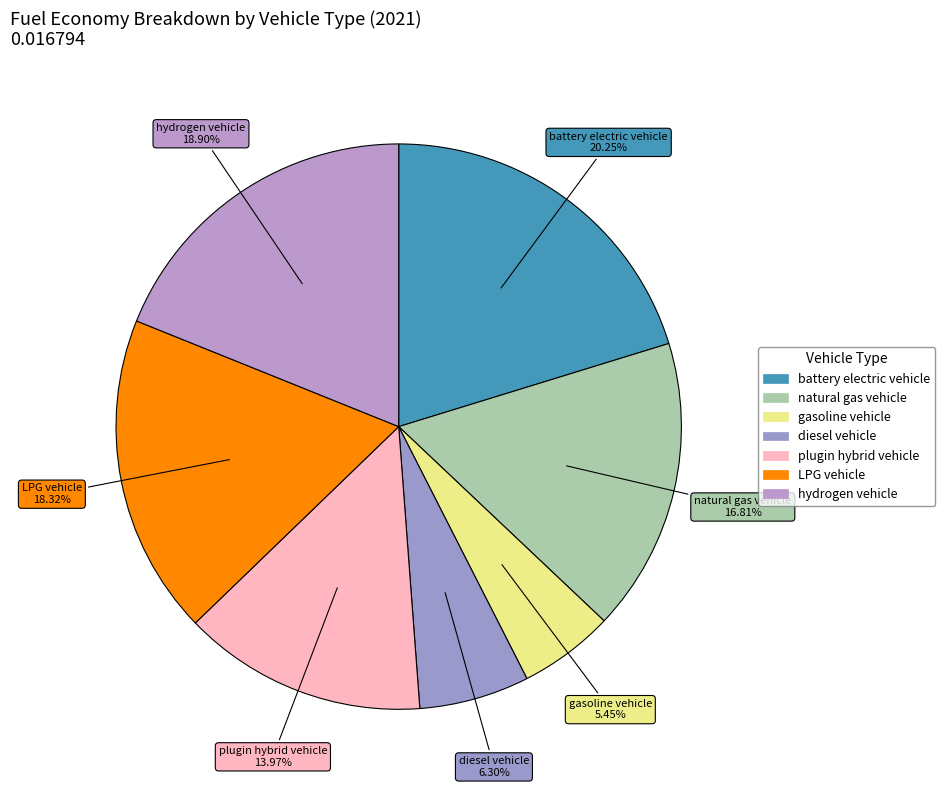

How much of the chart is everything except battery electric vehicle?

79.8%